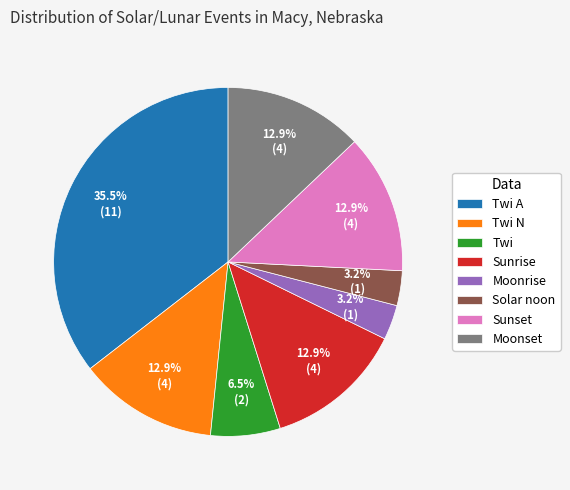

The Moonrise slice represents 3% of the pie. True or false?

True